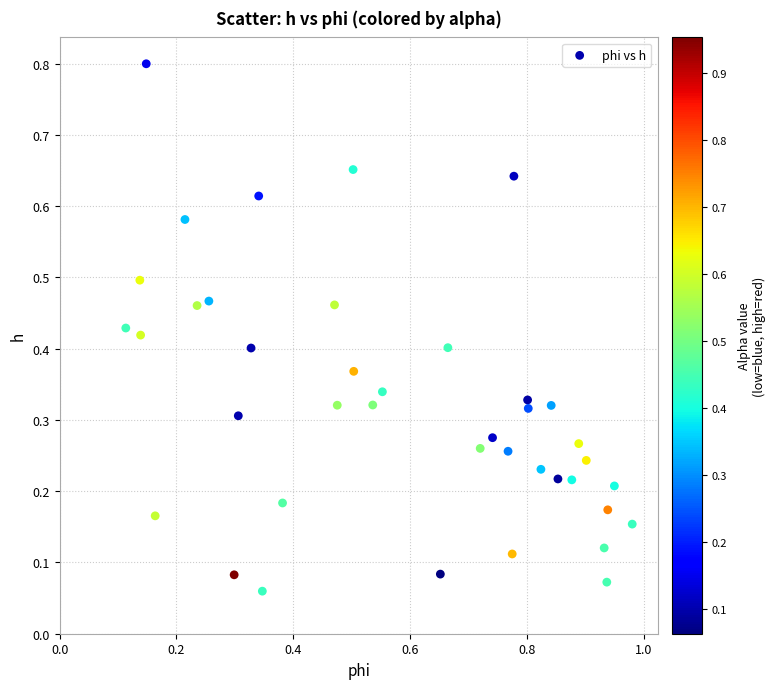

Count the number of points in this scatter plot.

40